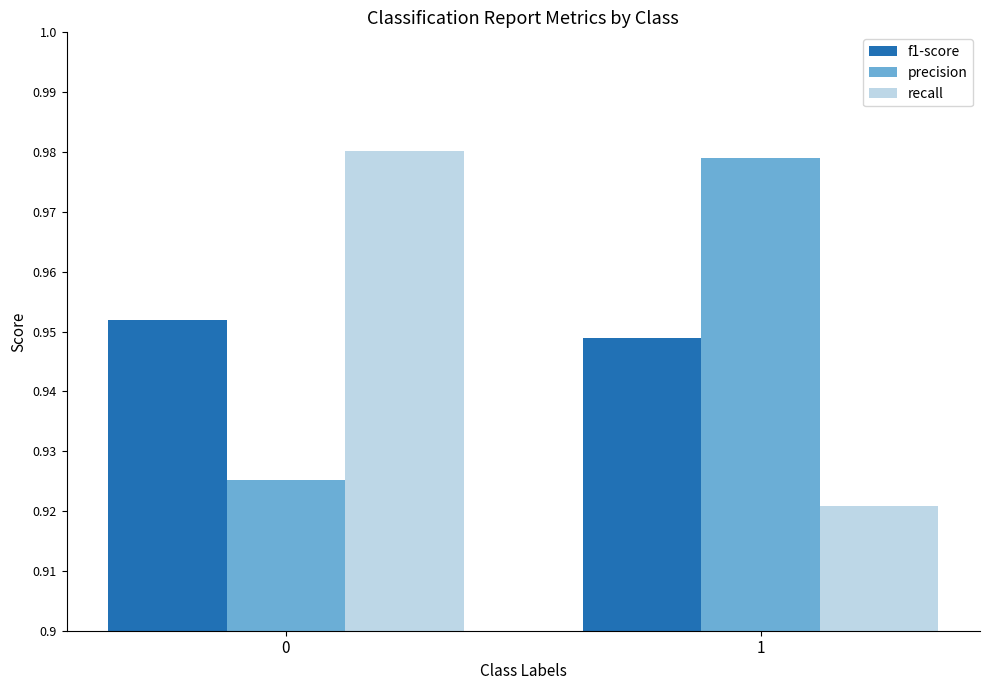

What is the sum of all precision values?

1.9